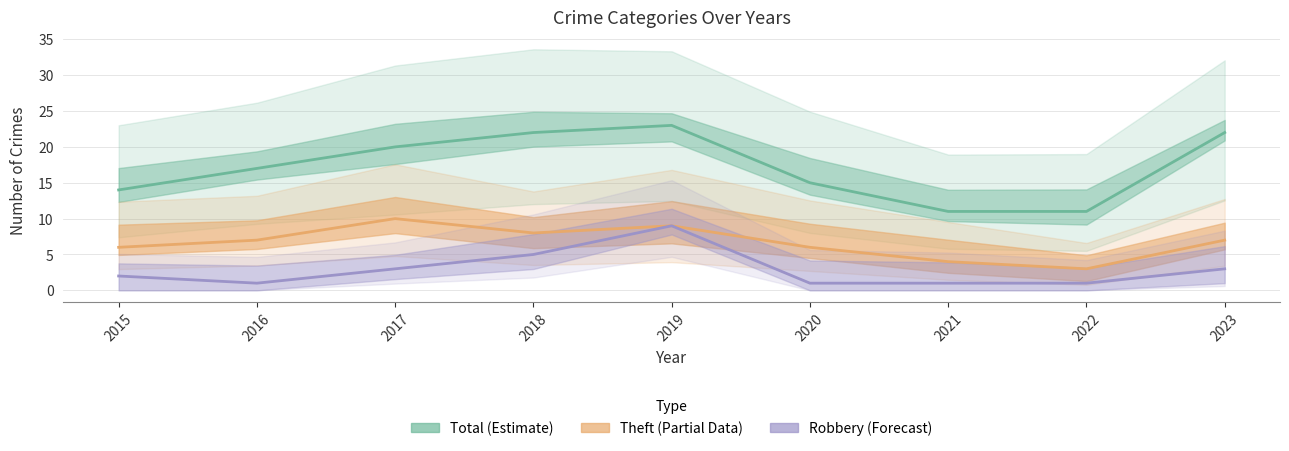

Rank the series by their average value, from lowest to highest.

Robbery (Forecast), Theft (Partial), Total (Estimate)